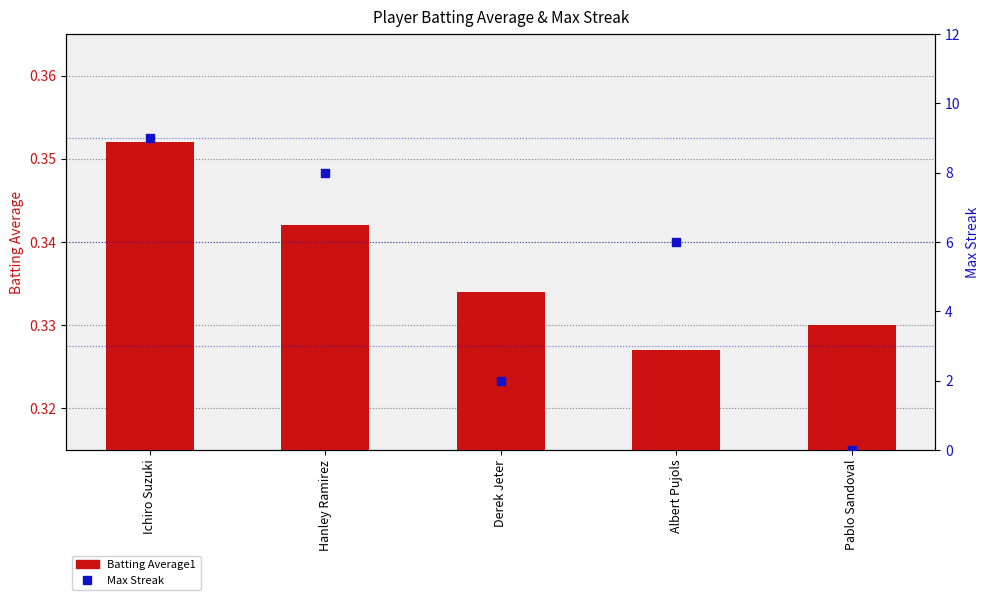

Which series reaches the maximum Y coordinate?

Max Streak